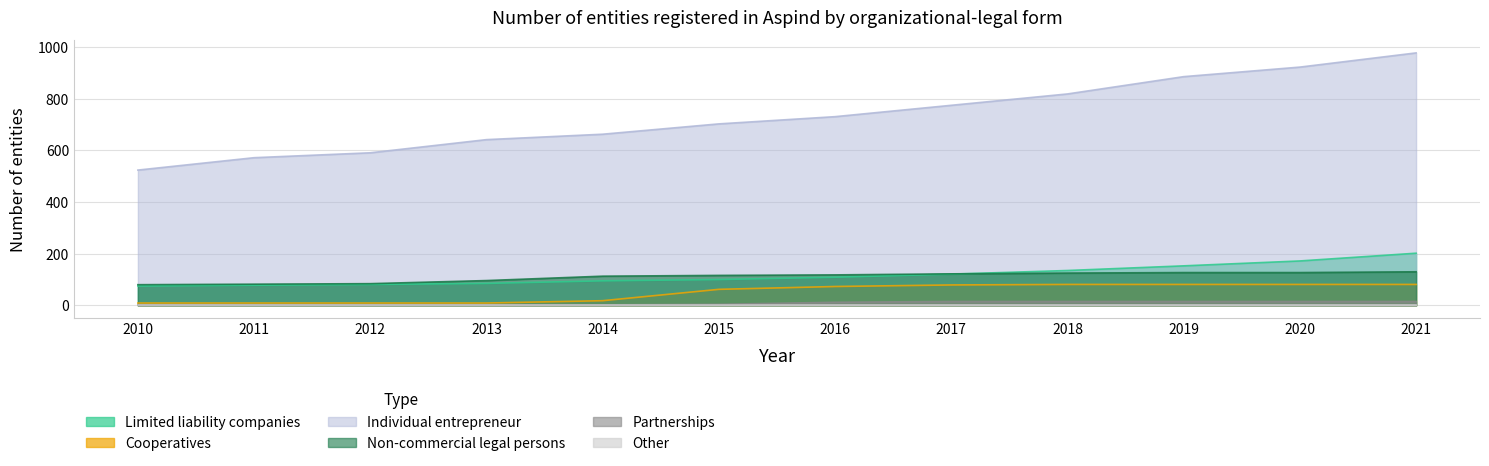

What value does the Partnerships series have at 2017, to the nearest 5?

15